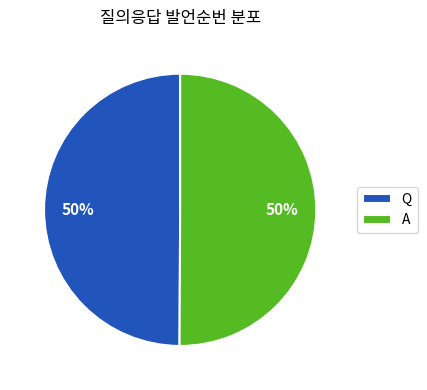

To the nearest percent, what is the combined percentage of A and Q?

100%